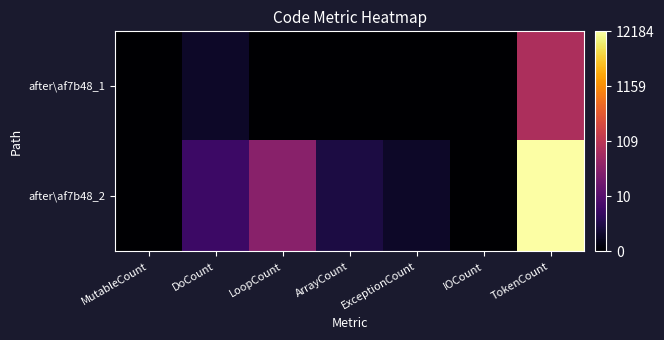

Rank the series at ArrayCount from lowest to highest value.

after\af7b48_1, after\af7b48_2